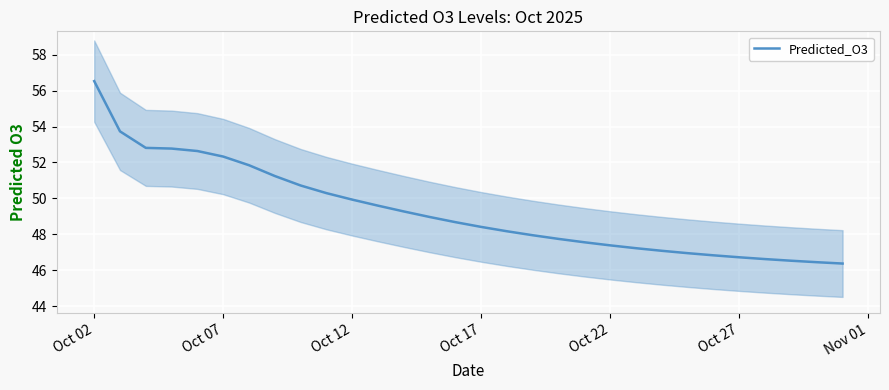

At which label does Predicted_O3 reach its peak?

Oct 02